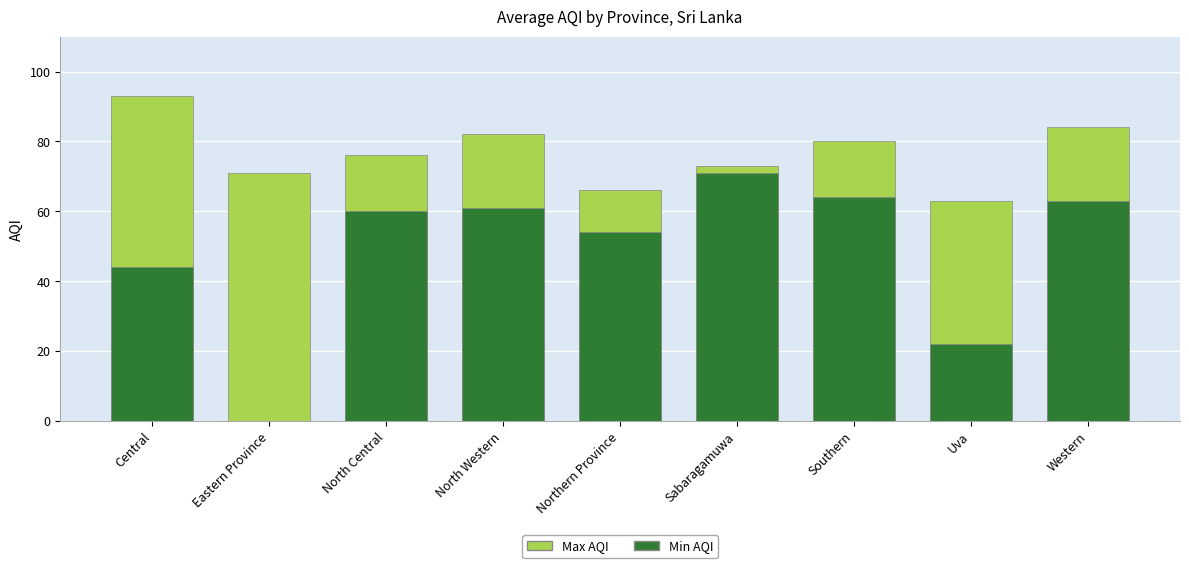

Reading left to right, transcribe all the data shown in this chart.

Max AQI: 93	71	76	82	66	73	80	63	84
Min AQI: 44	0	60	61	54	71	64	22	63